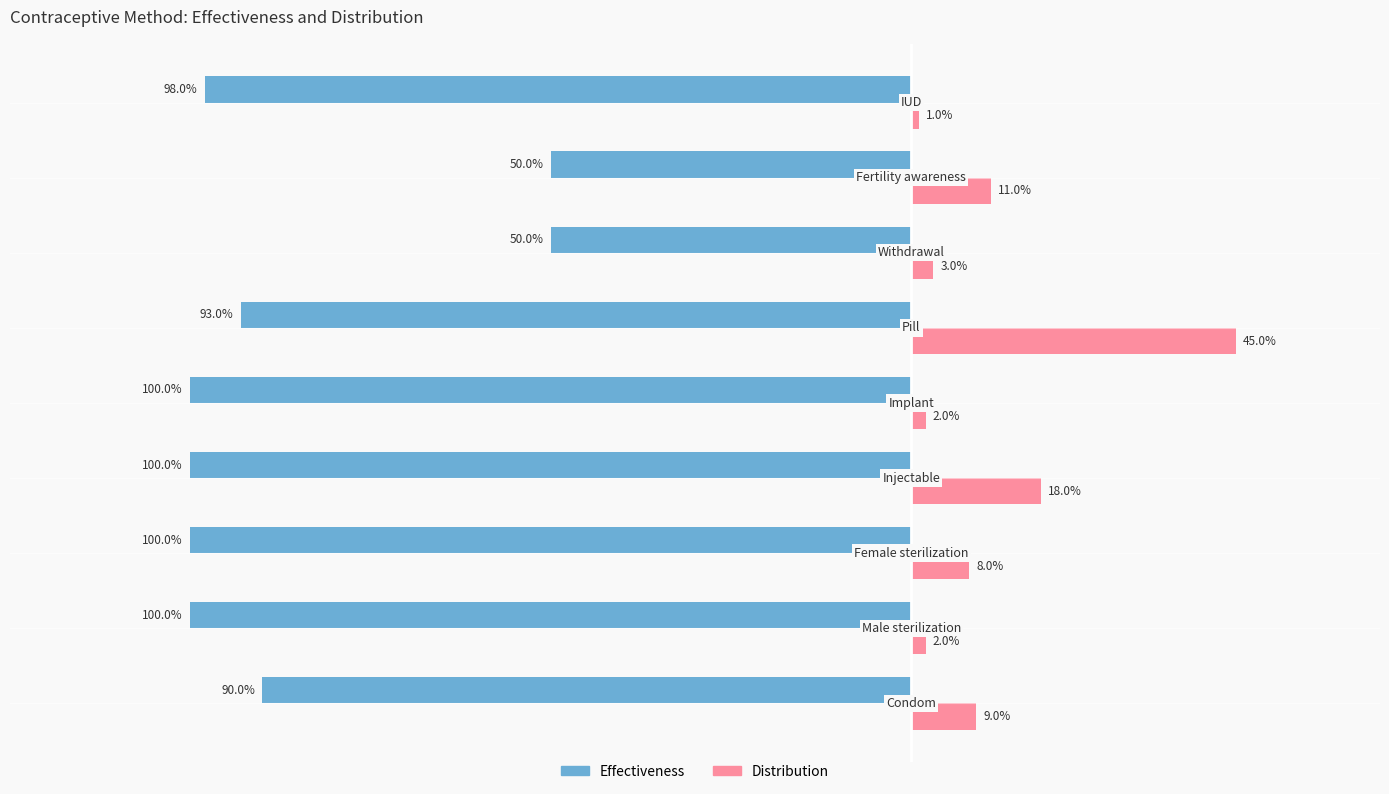

What are all the series names shown in the legend?

Effectiveness, Distribution